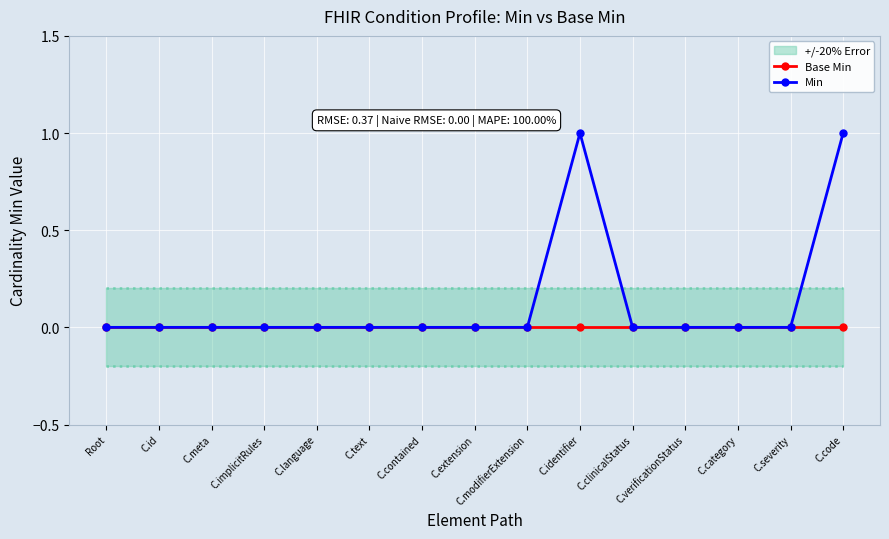

At which label is Min closest to 0?

Root